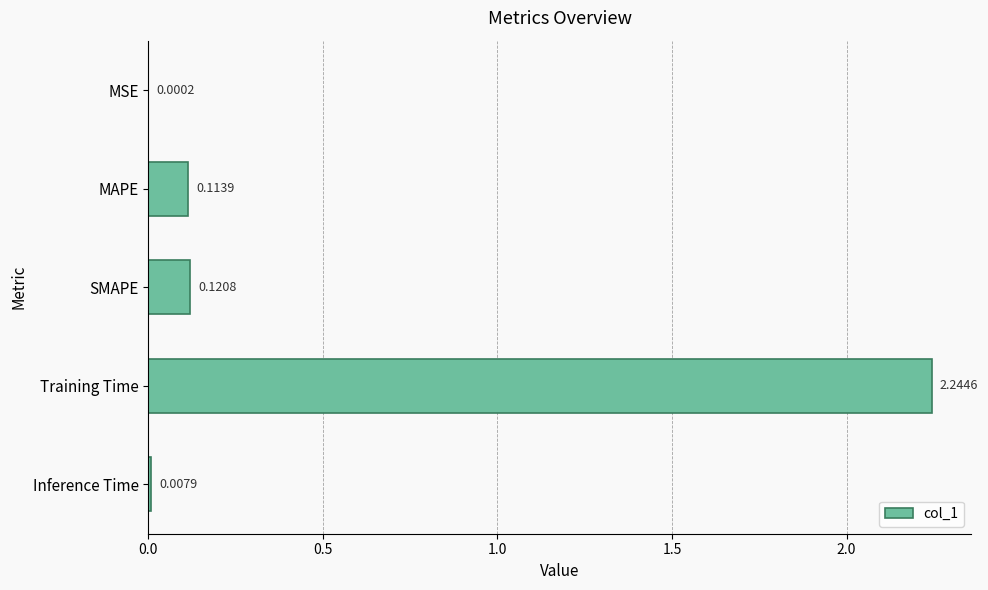

Where is the data nearest to the value 1?

SMAPE